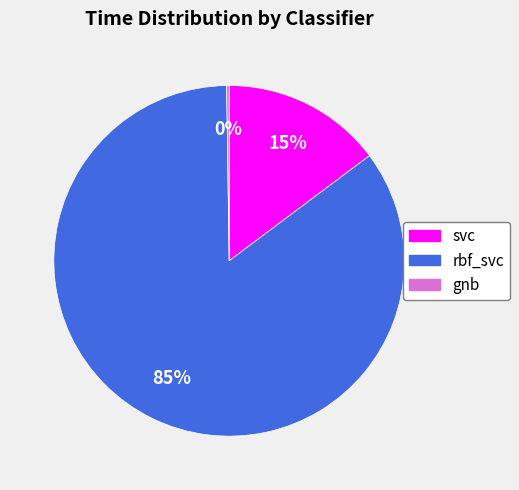

Between rbf_svc and svc, which is larger?

rbf_svc